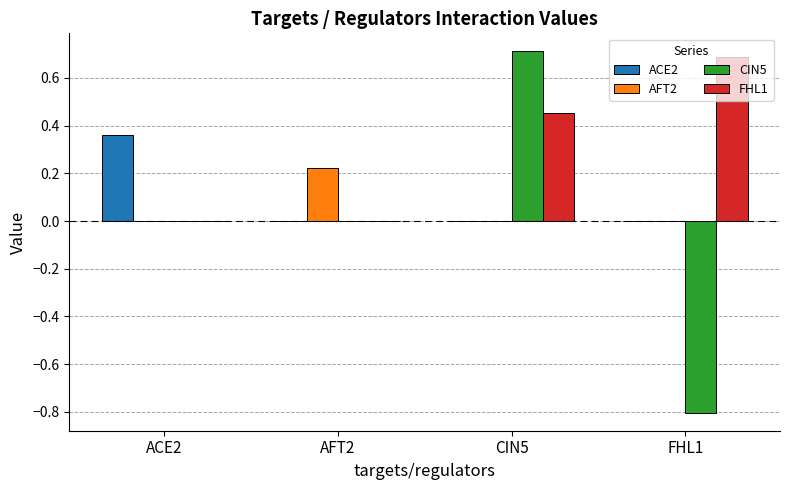

The value of ACE2 at ACE2 is 0.6. True or false?

False